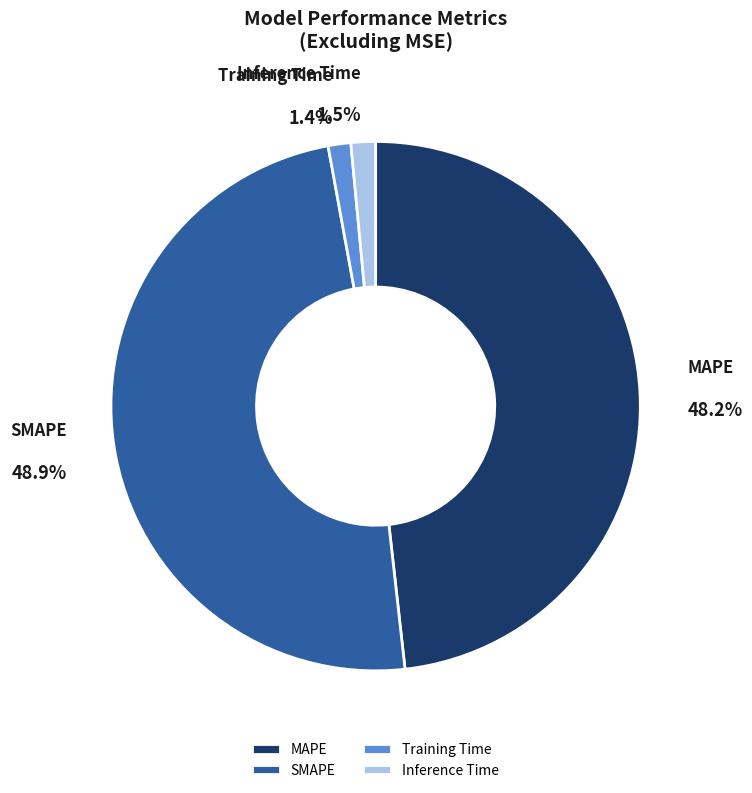

To the nearest percent, what is the average slice percentage?

25%